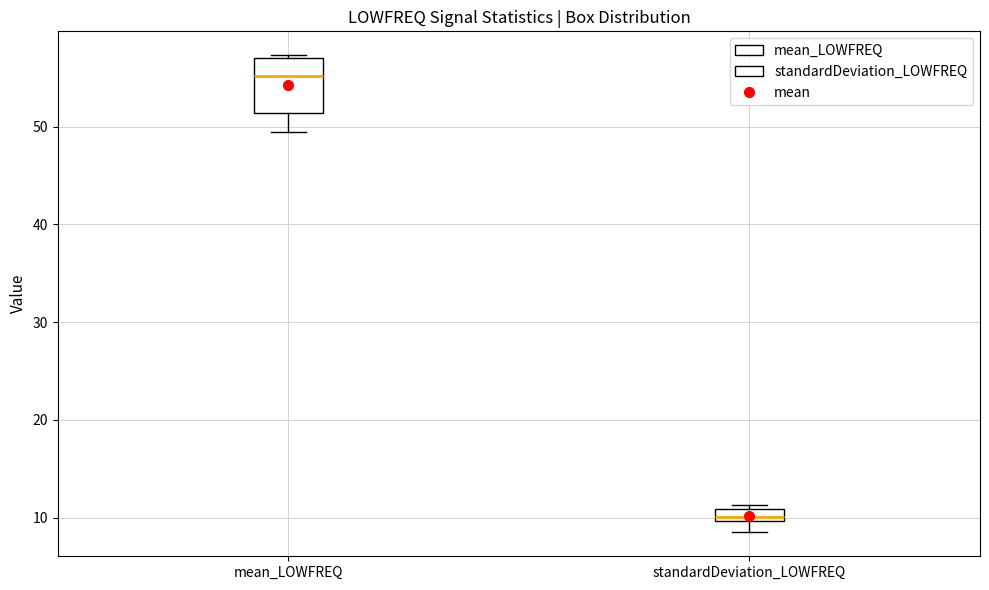

Comparing the boxes themselves (not the whiskers), which one is the tallest?

mean_LOWFREQ